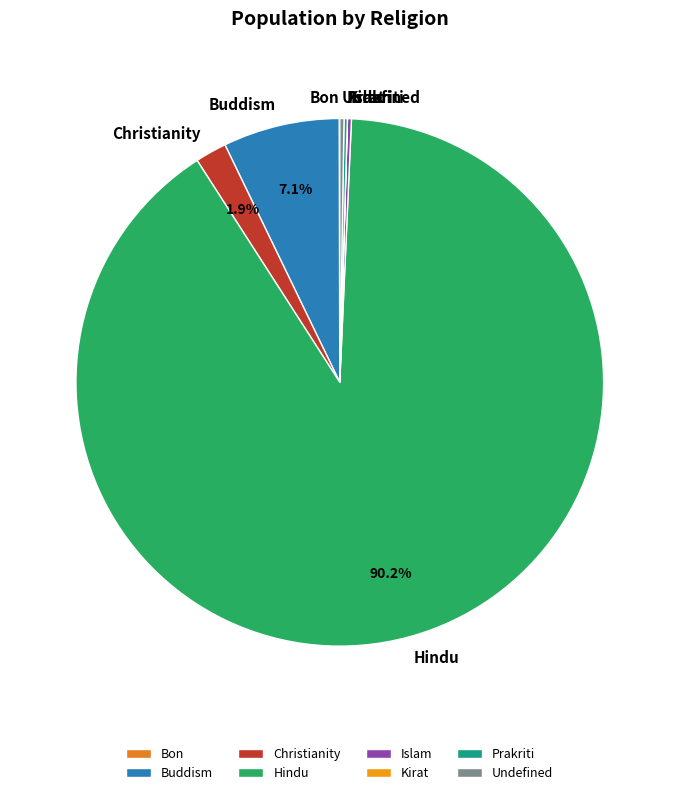

What percentage is NOT represented by Christianity?

98.1%